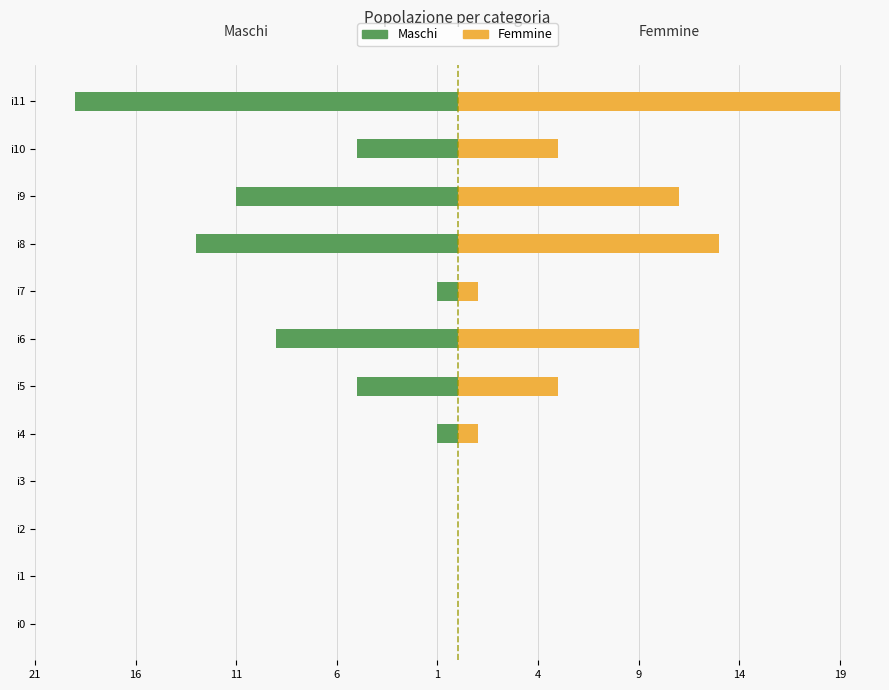

What is the greatest value displayed?

19